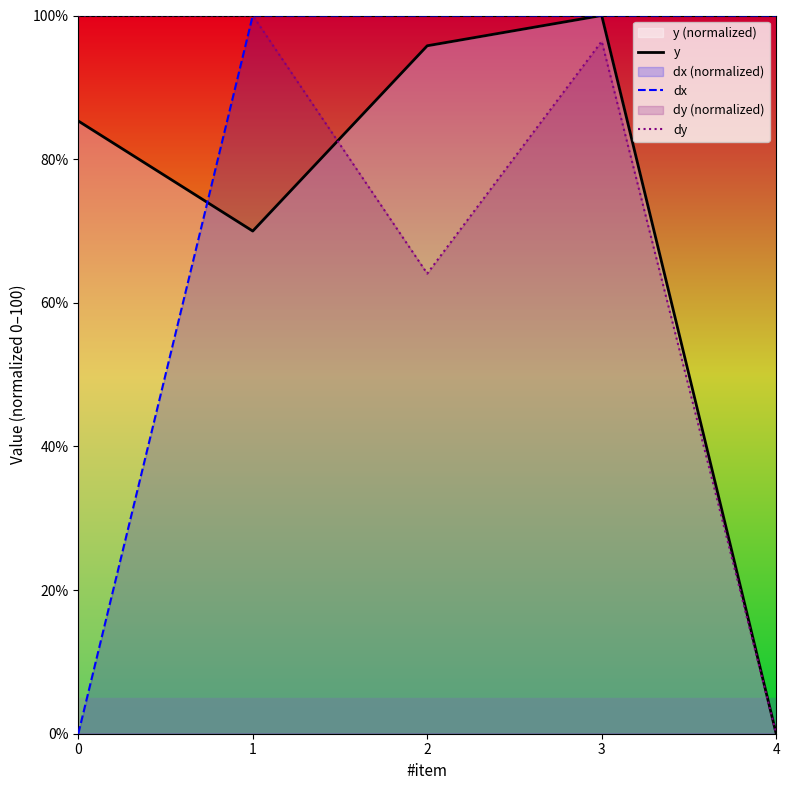

What is the sum of all y values?

351.1